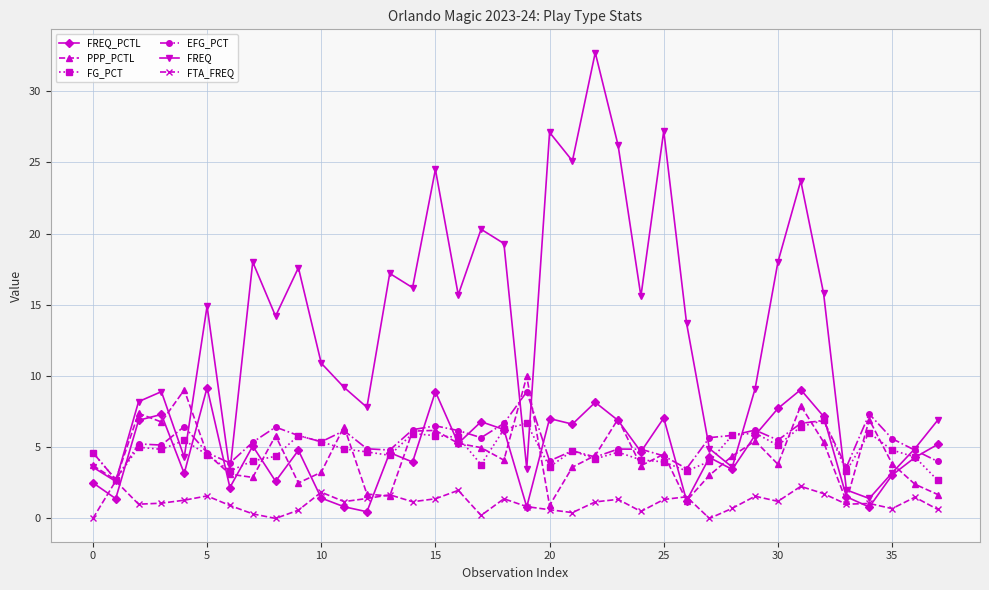

Which series has the widest spread of values?

FREQ